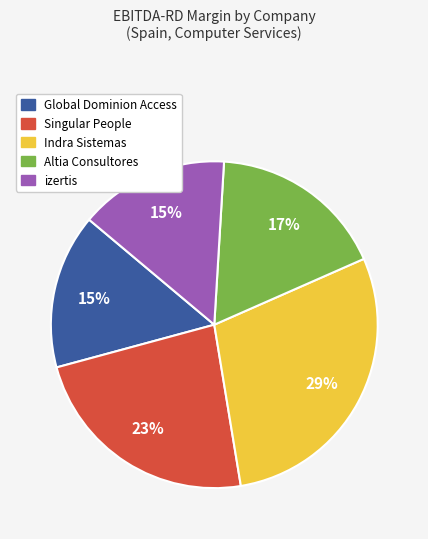

How many segments does this pie chart have?

5